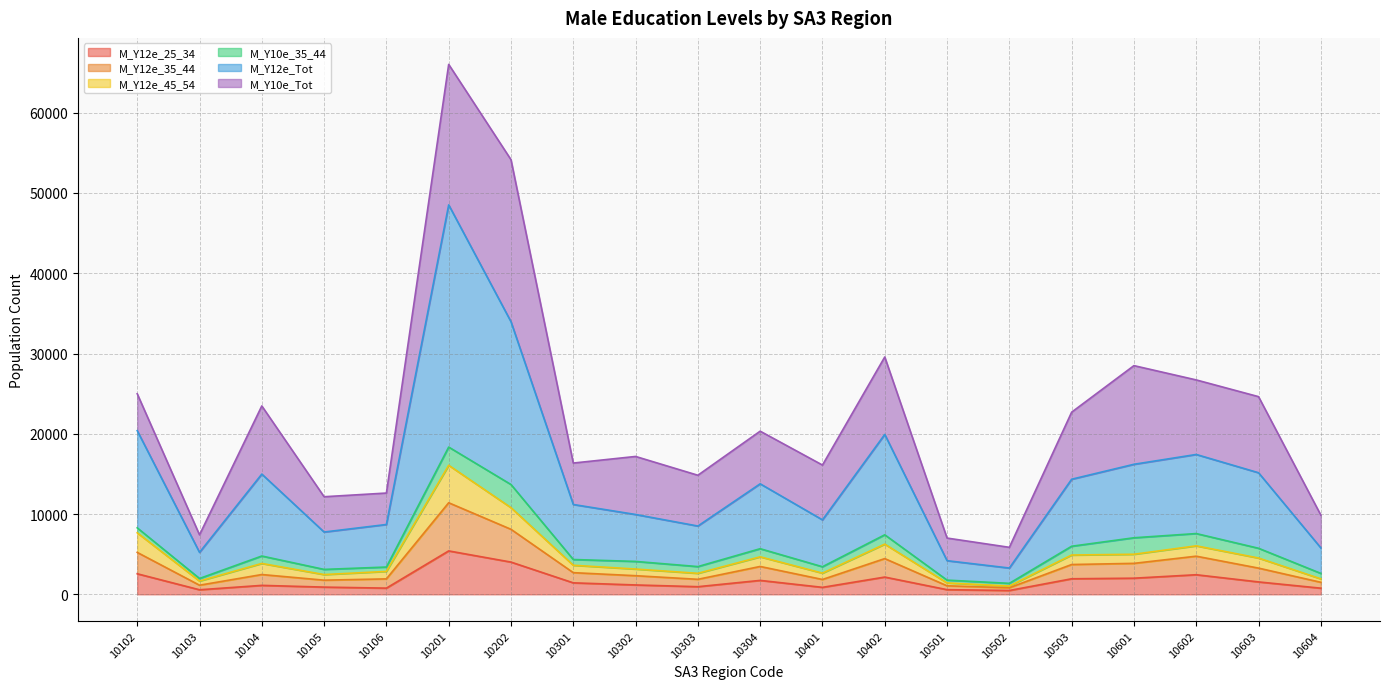

What is the minimum value shown in the chart?

478